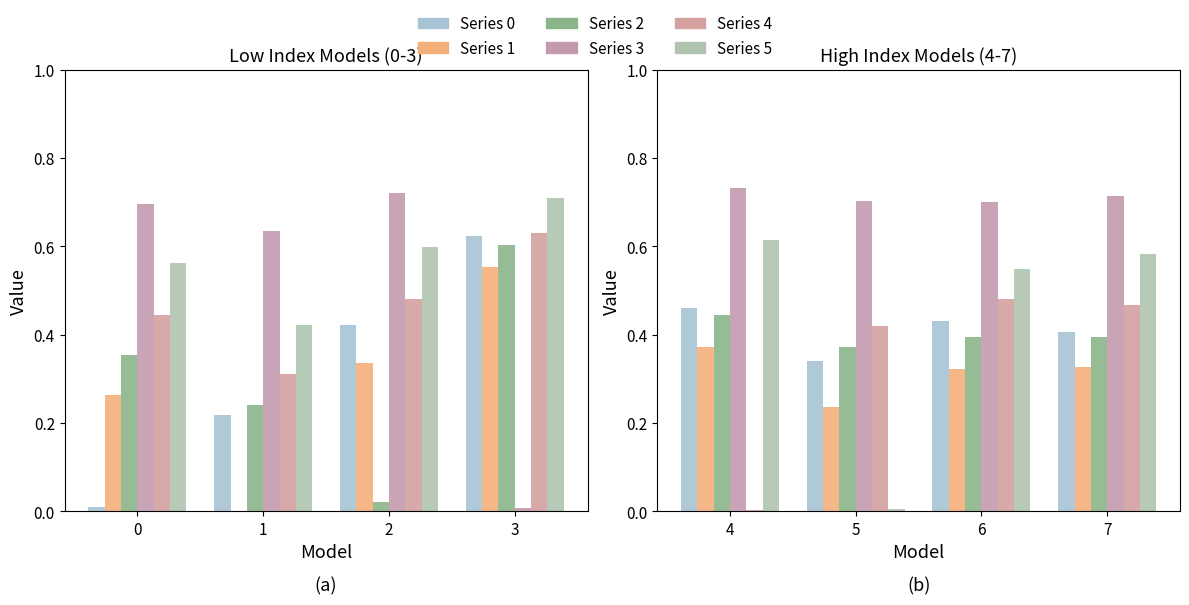

Between 2 and 0, which is larger?

2